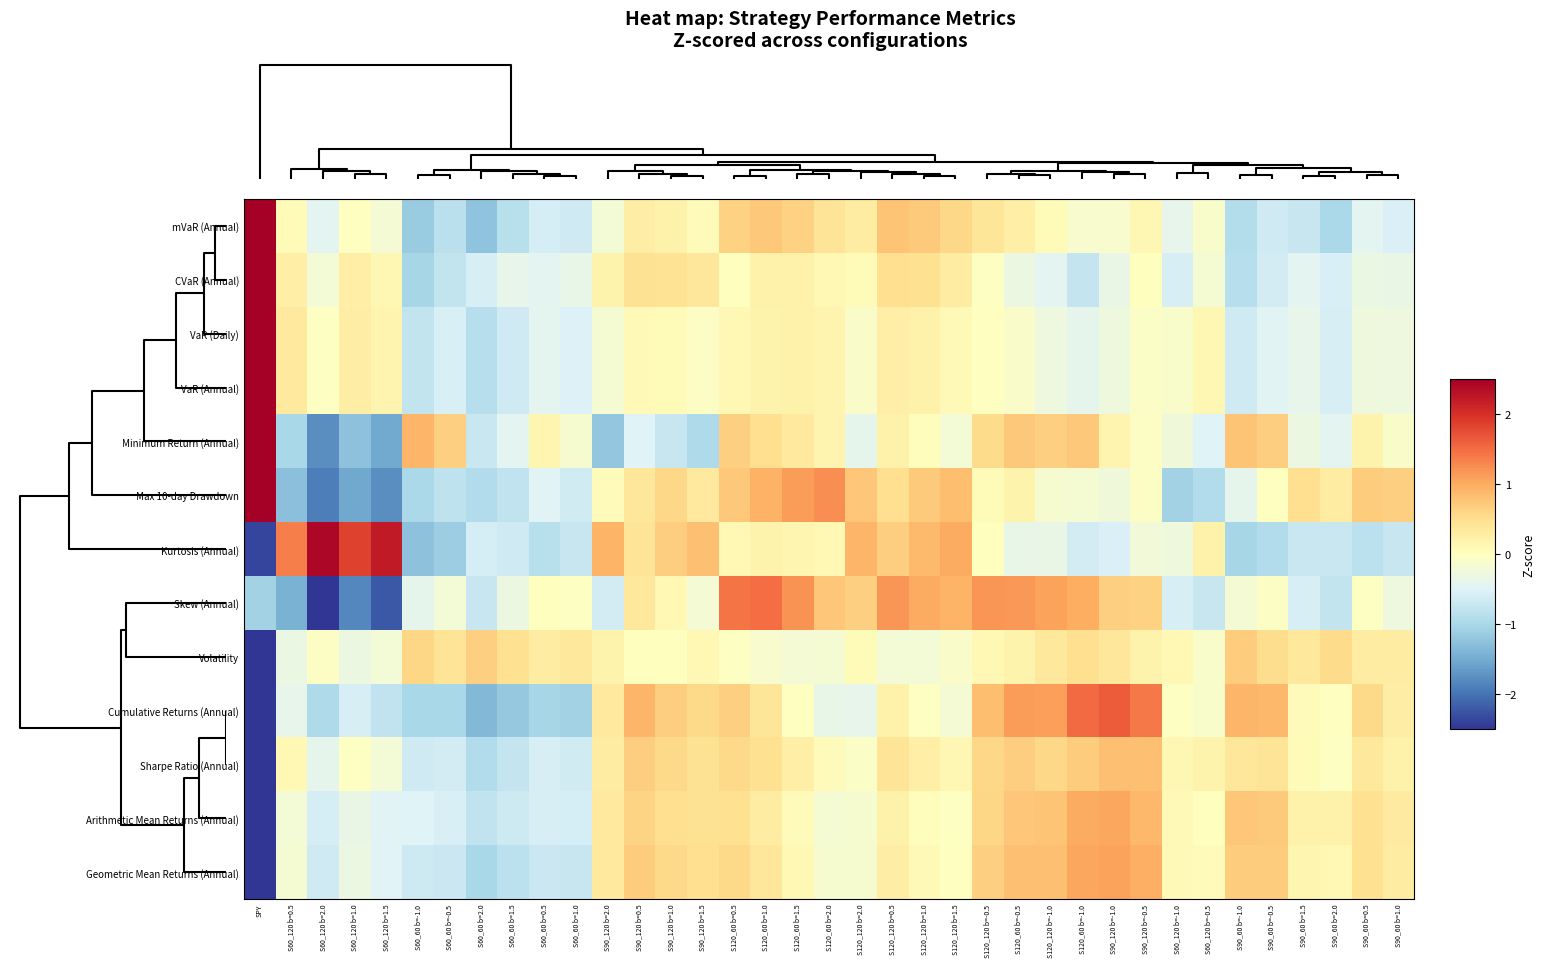

At how many categories does at least one series exceed -4?

37